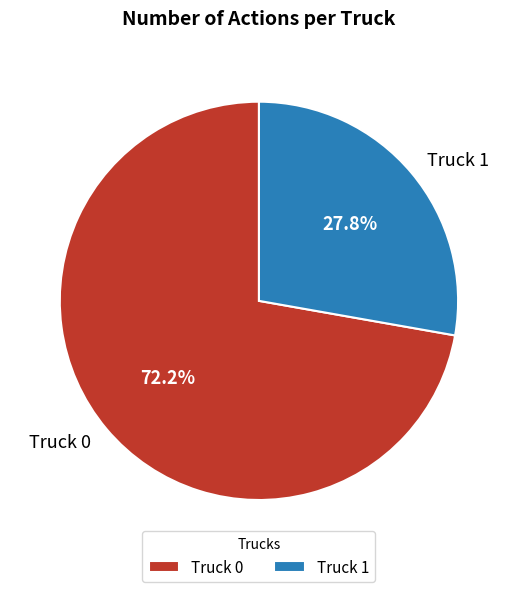

How many segments does this pie chart have?

2